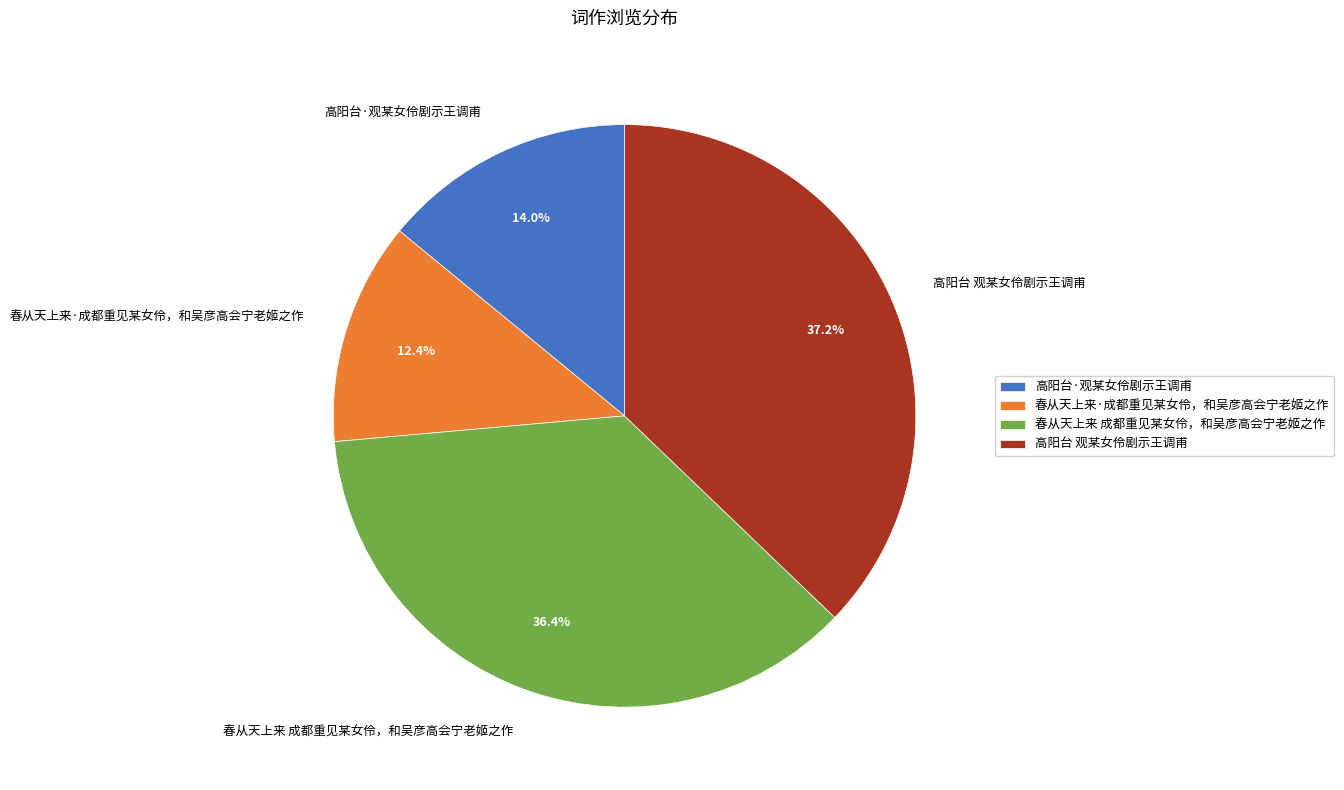

Count the number of slices in the pie.

4